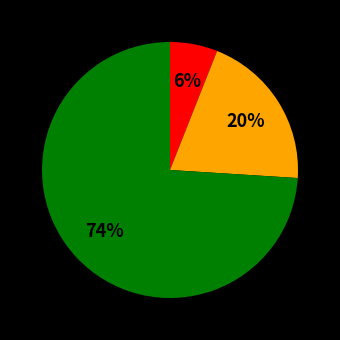

Is there a majority slice in this chart?

Yes